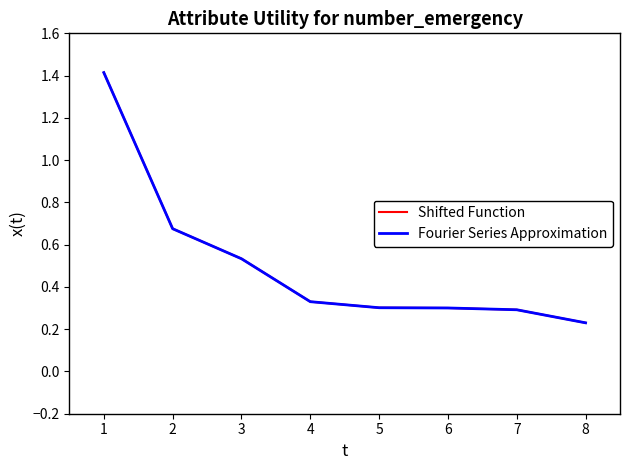

Does the chart display data point markers on the line(s)?

No